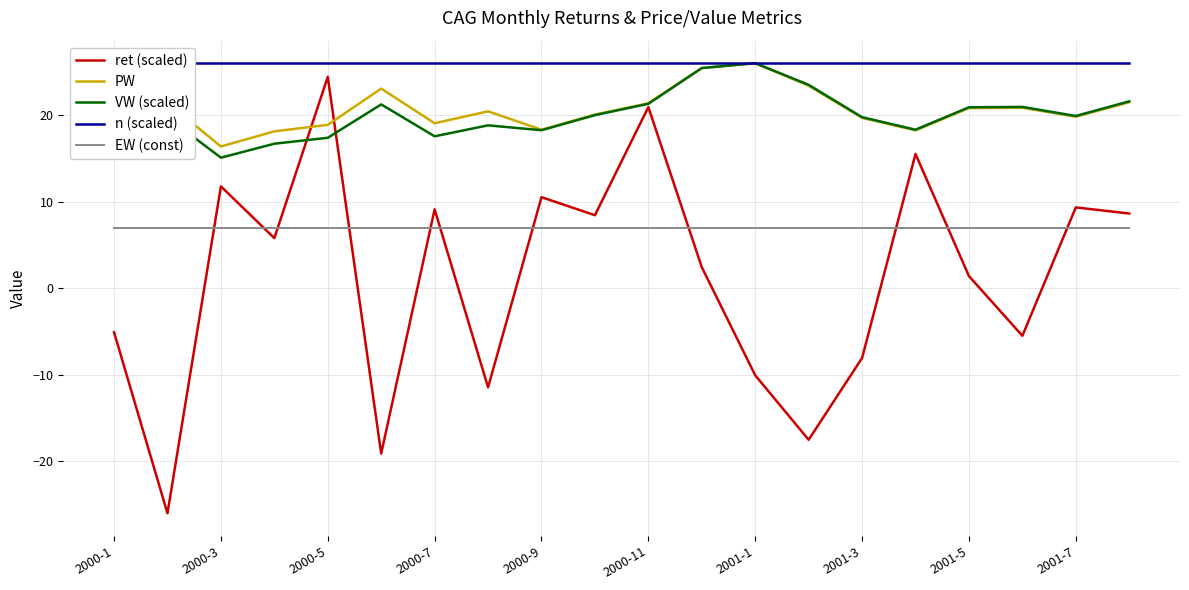

What are all the series names shown in the legend?

ret (scaled), PW, VW (scaled), n (scaled), EW (const)